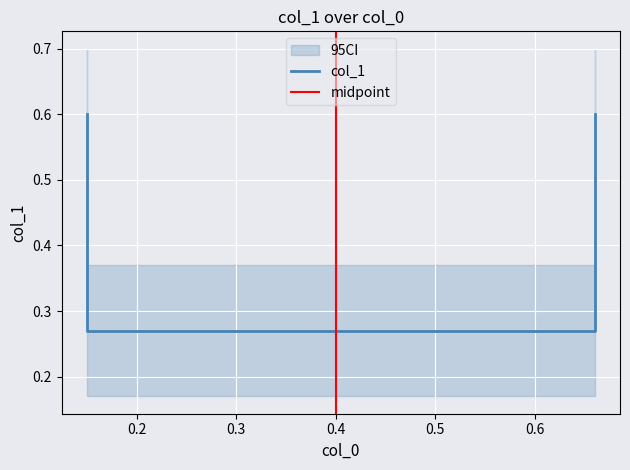

What is the average value?

0.4